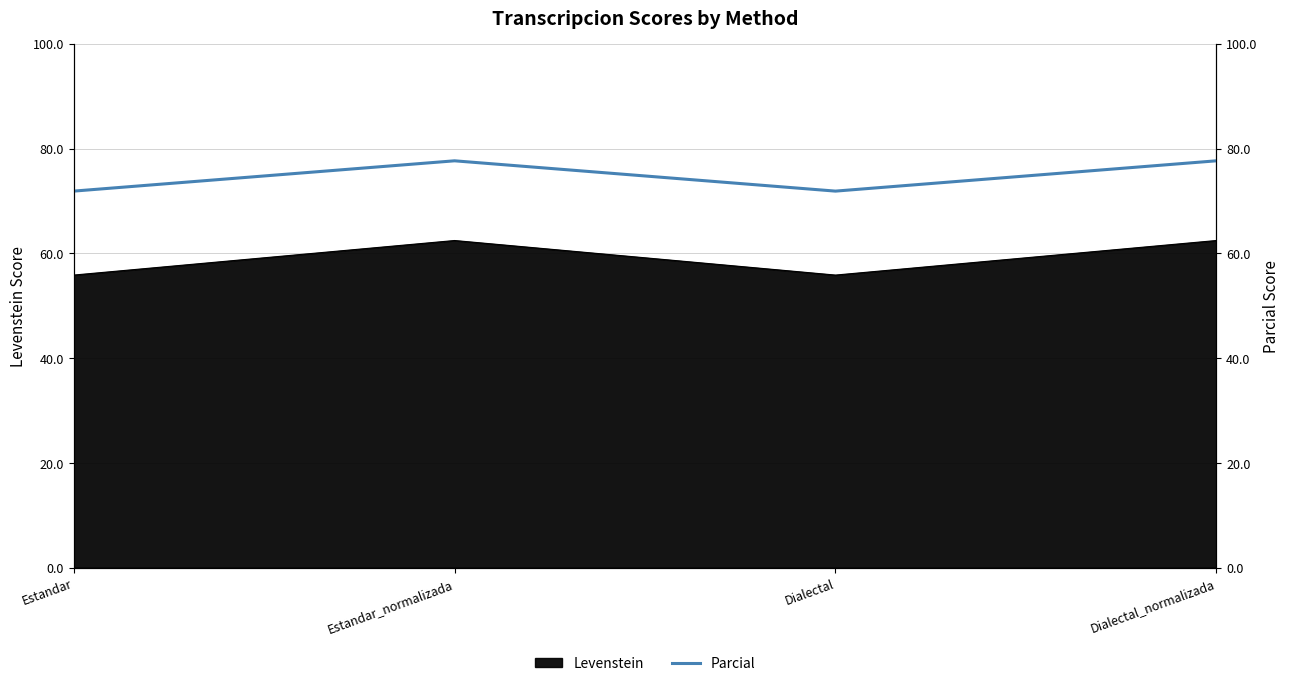

What position from the right is Dialectal?

2